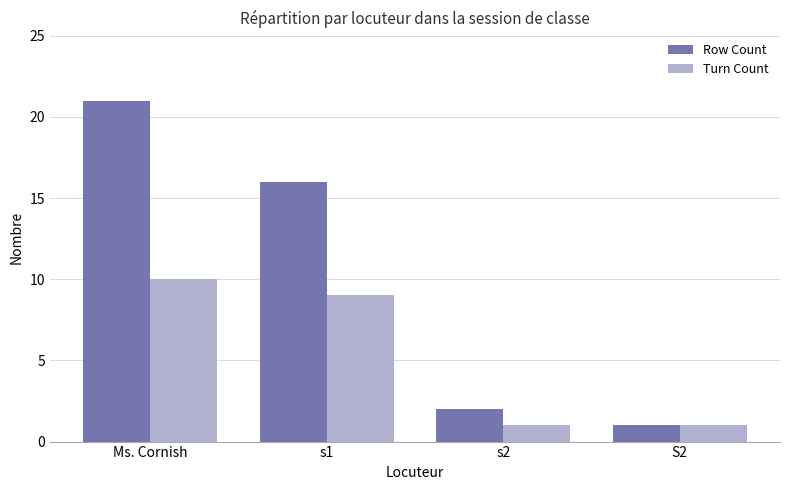

At which category is the sum across all series the highest?

Ms. Cornish